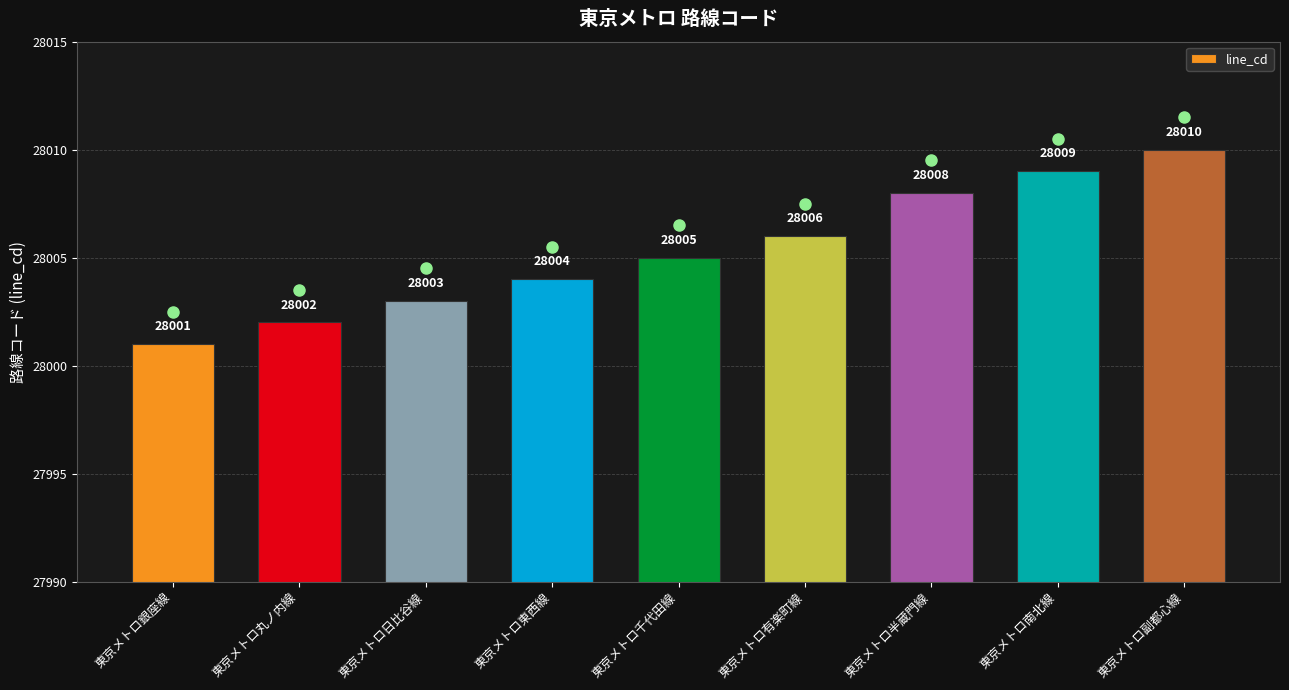

At which label is the value closest to 28005?

東京メトロ千代田線